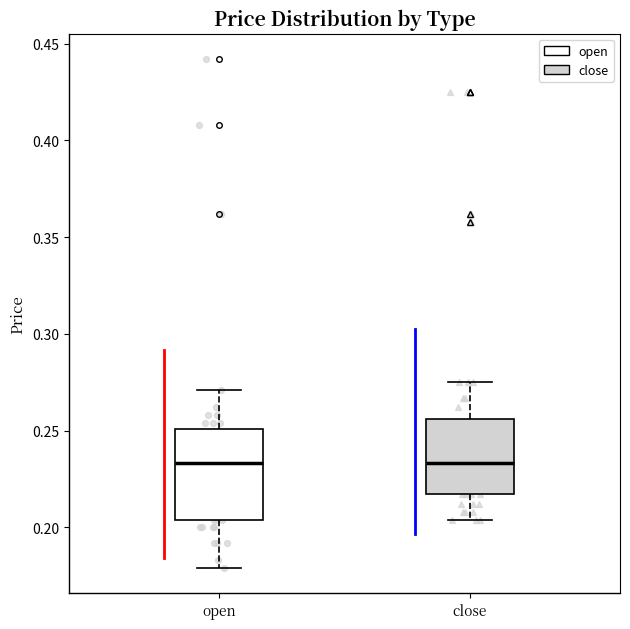

Comparing the boxes themselves (not the whiskers), which one is the tallest?

open